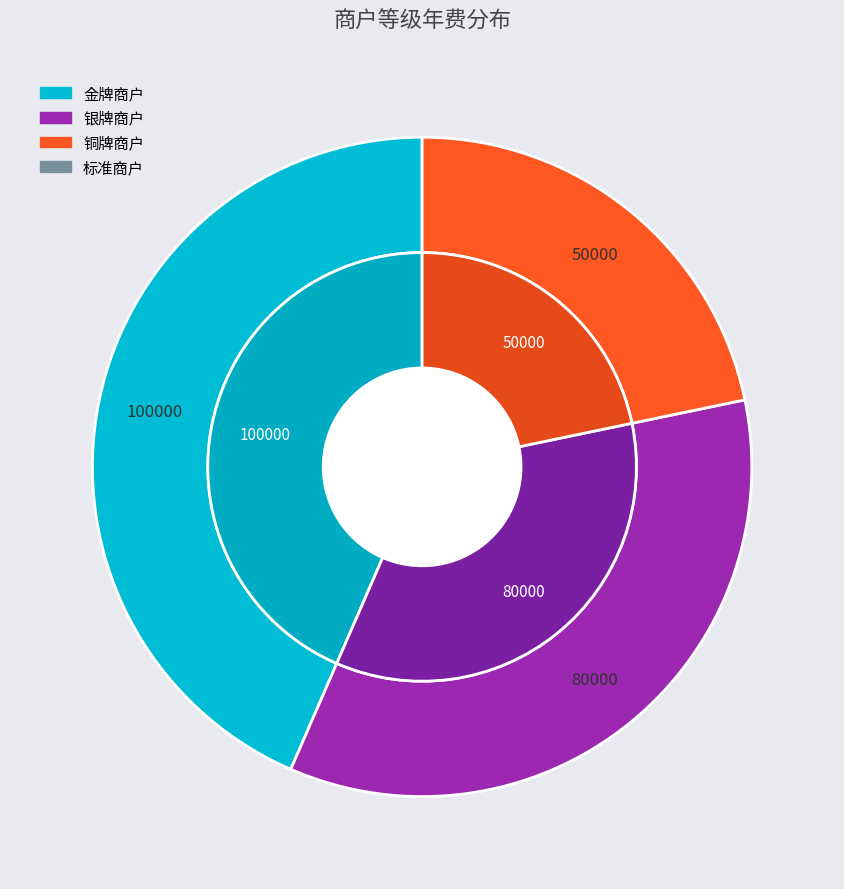

How much of the chart is everything except 铜牌商户?

78.3%